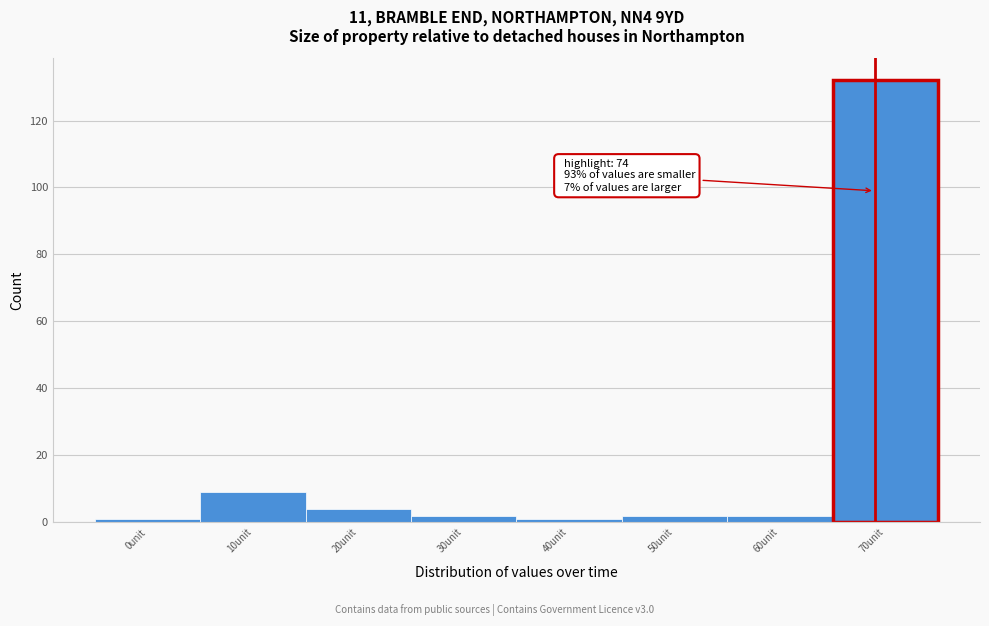

Reading right to left, extract all data points from this chart.

132	2	2	1	2	4	9	1